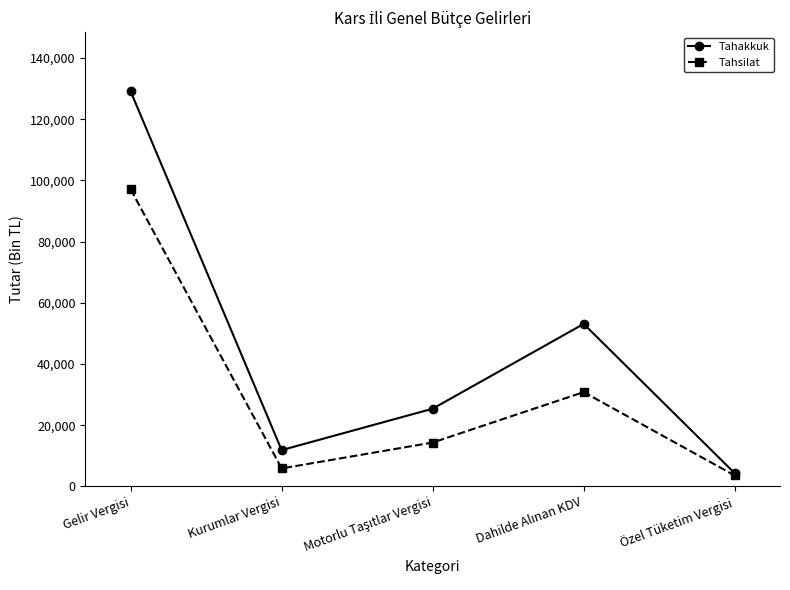

The value of Tahakkuk at Gelir Vergisi is 129130. True or false?

True